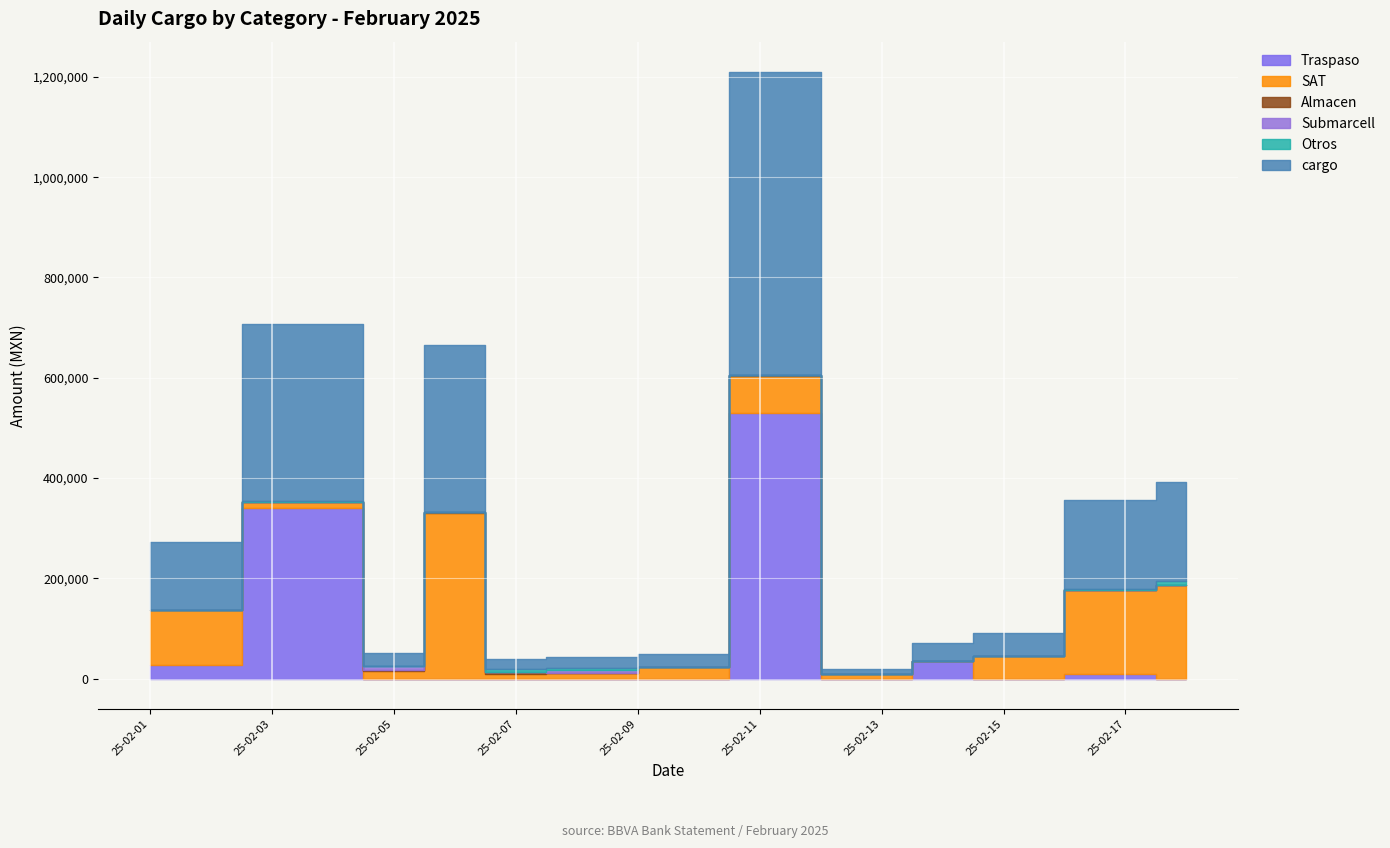

Is the value of Otros at 2025-02-04 greater than the value of Almacen at 2025-02-07?

No